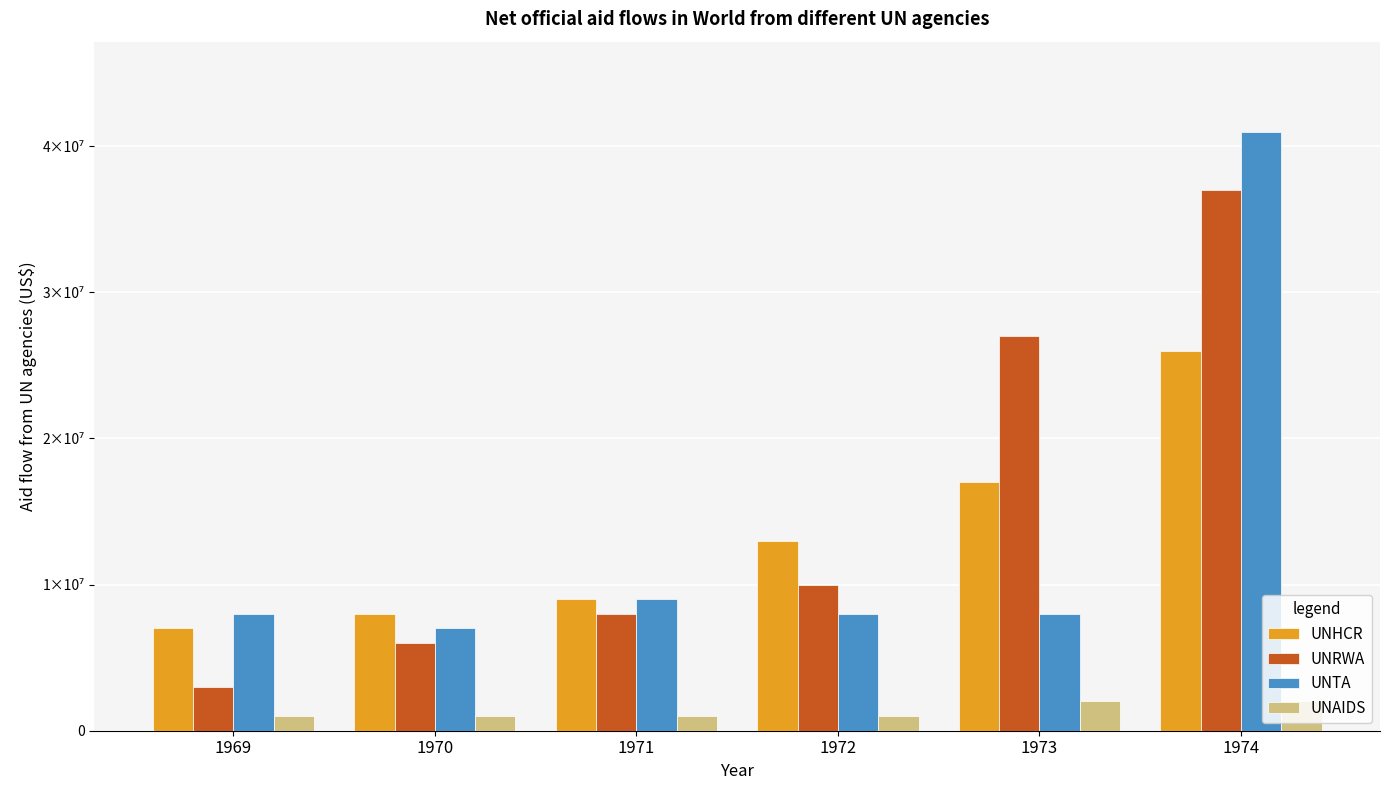

Which has a higher value, 1969 or 1972?

1972